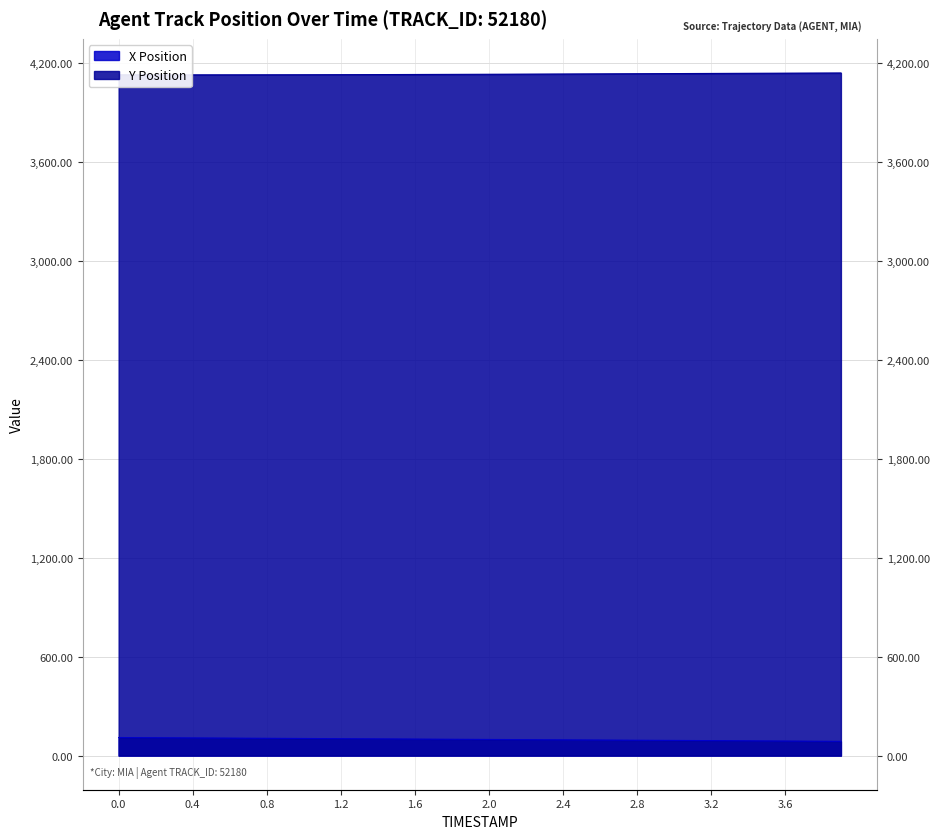

The X Position series shows 89.5 at 3.4. True or false?

True